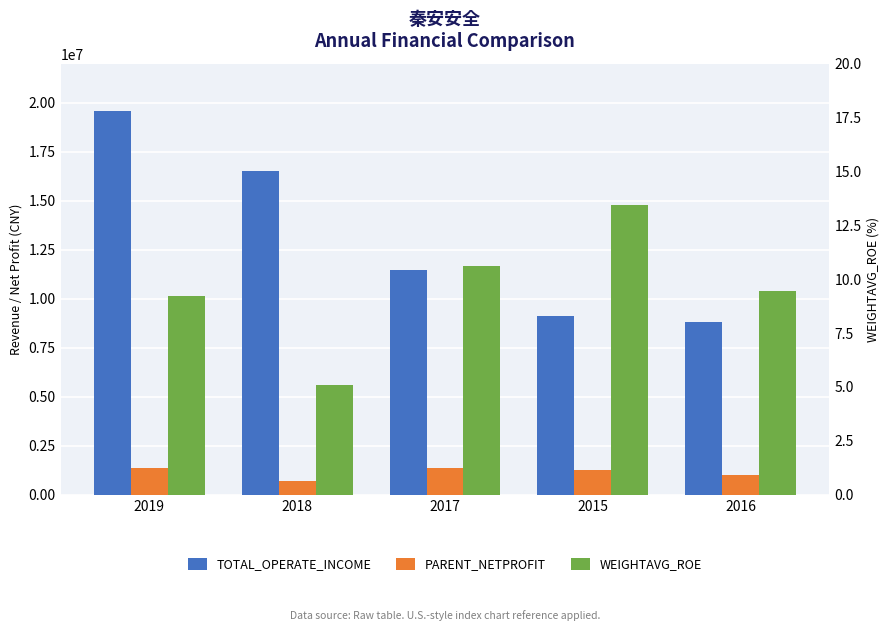

True or false: PARENT_NETPROFIT has a value of 1377153.4 at 2017.

True